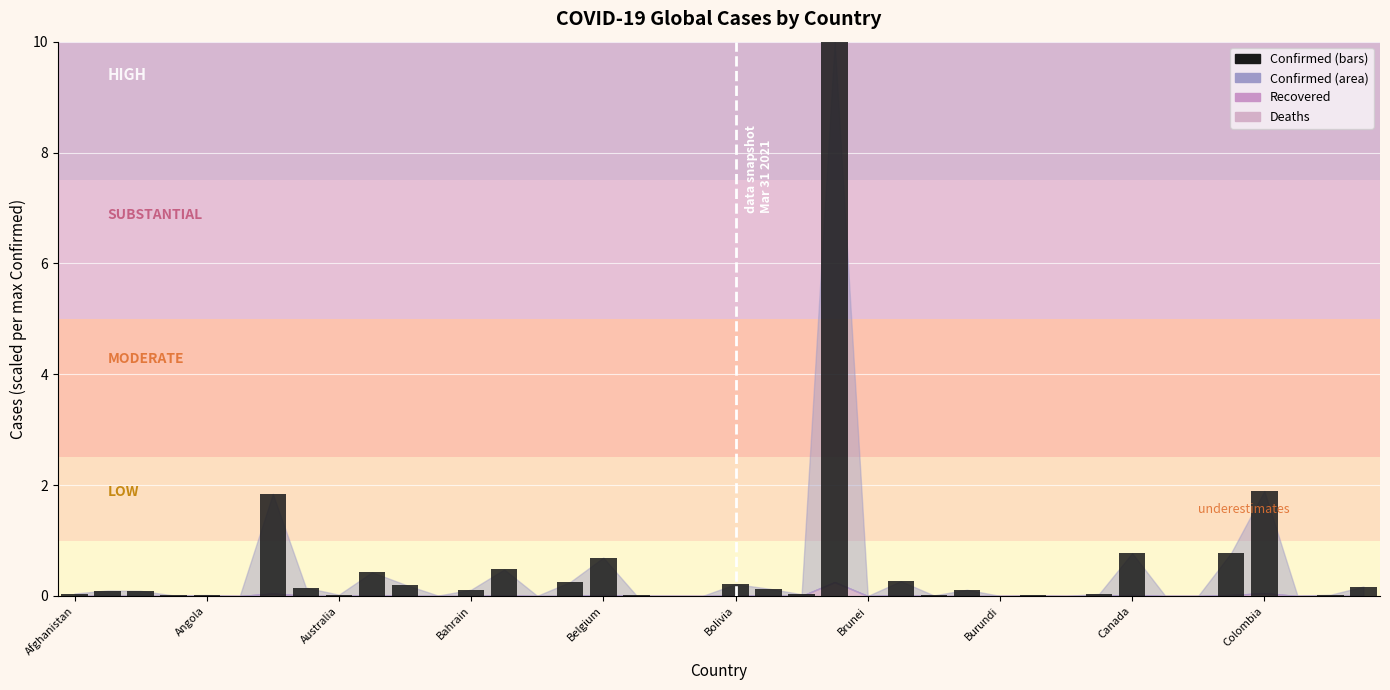

What is the sum of all values?

19.0